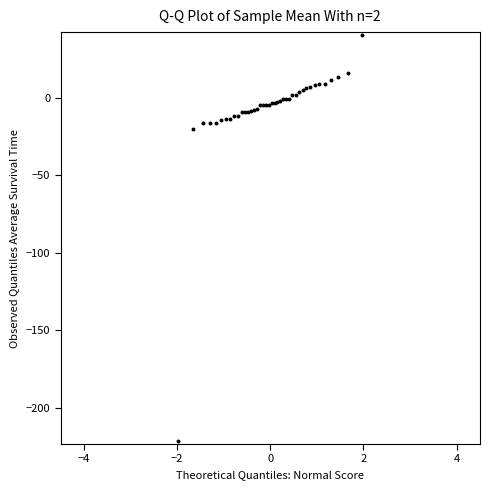

What Y value in the scatter plot is closest to -90?

-20.2